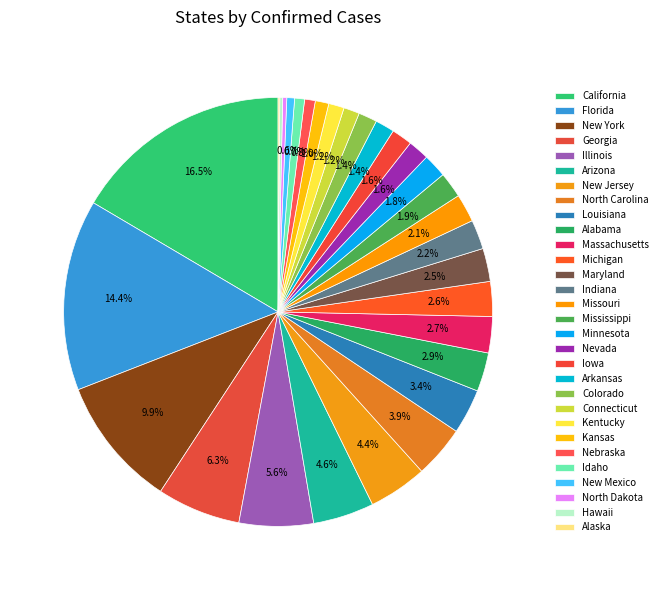

Does any single category account for the majority?

No